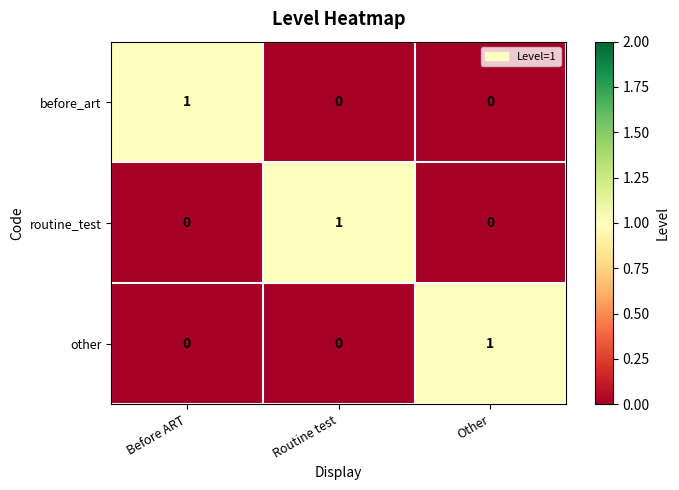

At how many categories does at least one series exceed 0?

3